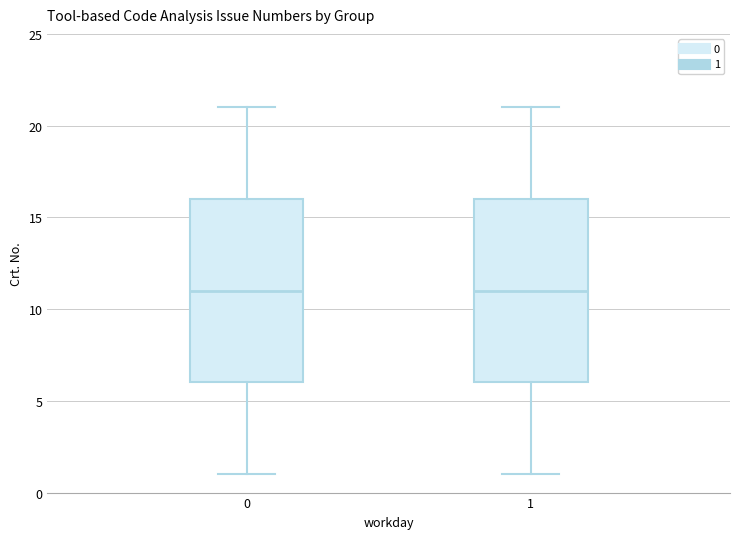

Reading left to right, read every box against the y-axis: the position of its median line, the range the box covers, and the ends of its whiskers. The values are not printed on the chart, so give them approximately, as read against the axis.

0: median 11, box 6 to 16, whiskers 1 to 21
1: median 11, box 6 to 16, whiskers 1 to 21